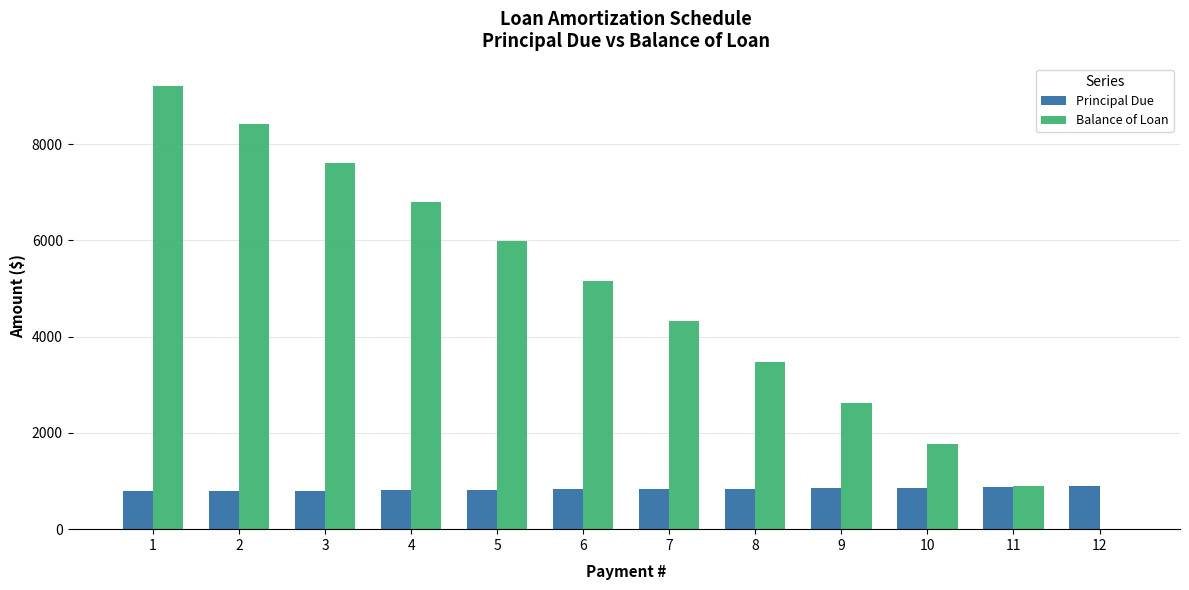

At which label does Balance of Loan first exceed 5158?

1